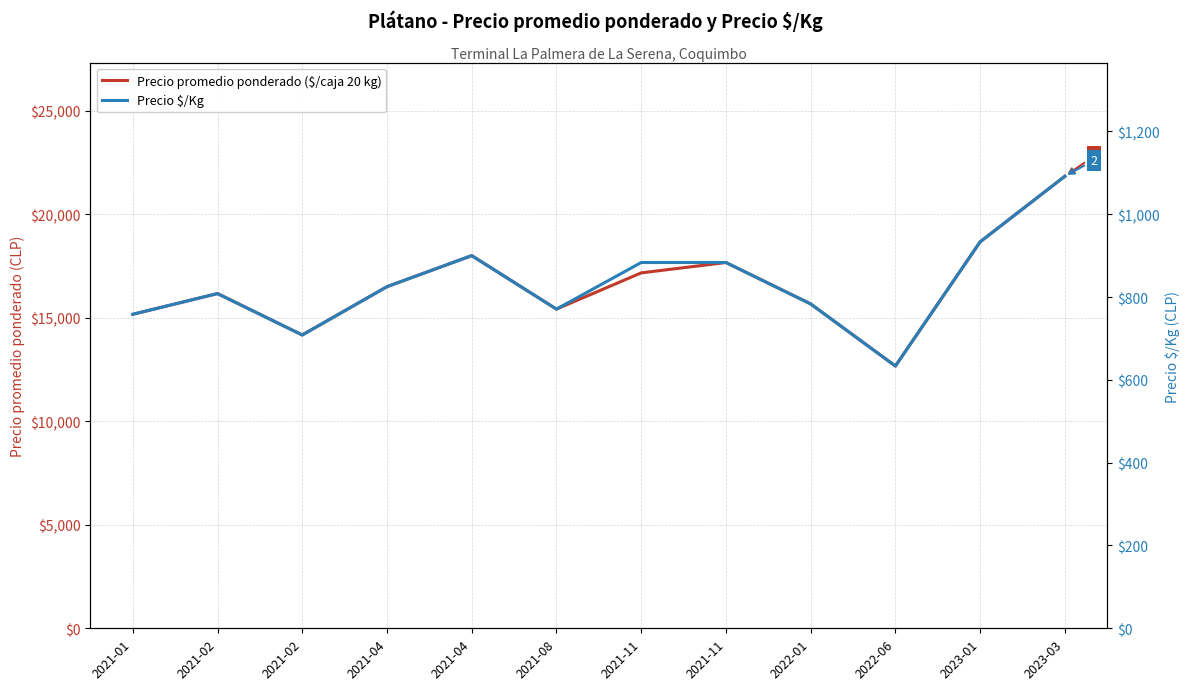

At which label is Precio $/Kg closest to 862?

2021-11